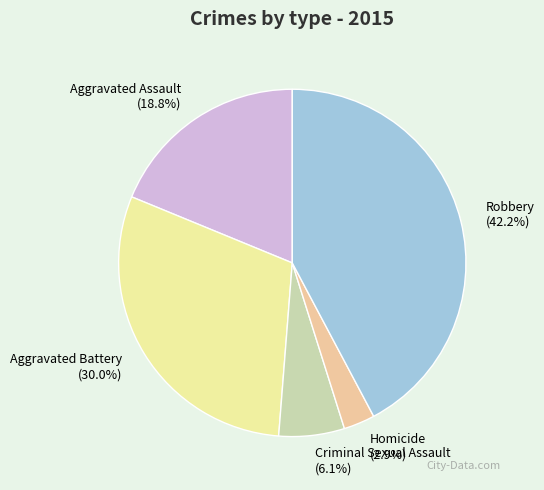

The Robbery slice represents 31% of the pie. True or false?

False